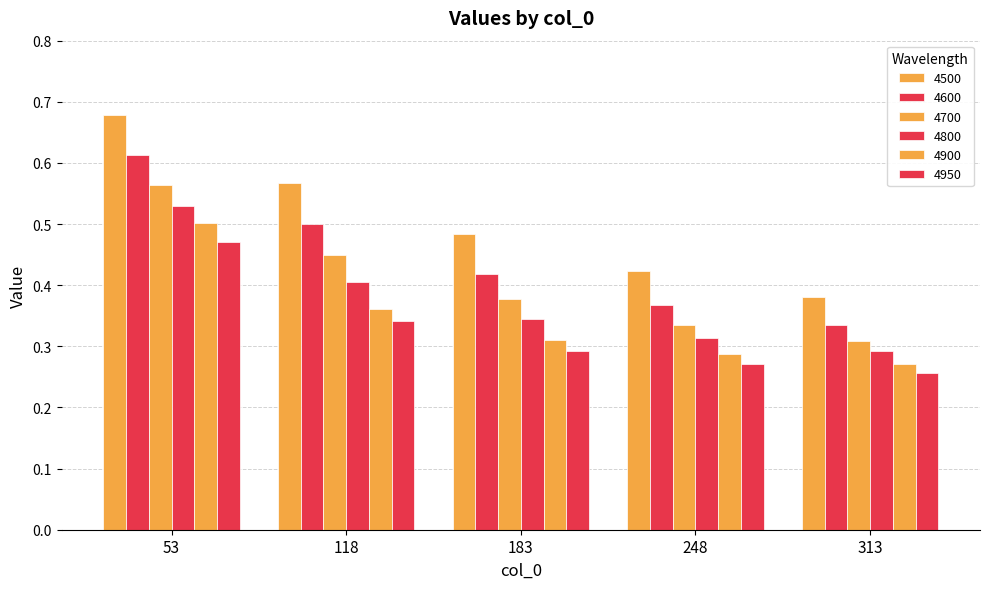

Reading right to left, list all the values displayed in this chart.

4500: 313=0.4	248=0.4	183=0.5	118=0.6	53=0.7
4600: 313=0.3	248=0.4	183=0.4	118=0.5	53=0.6
4700: 313=0.3	248=0.3	183=0.4	118=0.4	53=0.6
4800: 313=0.3	248=0.3	183=0.3	118=0.4	53=0.5
4900: 313=0.3	248=0.3	183=0.3	118=0.4	53=0.5
4950: 313=0.3	248=0.3	183=0.3	118=0.3	53=0.5